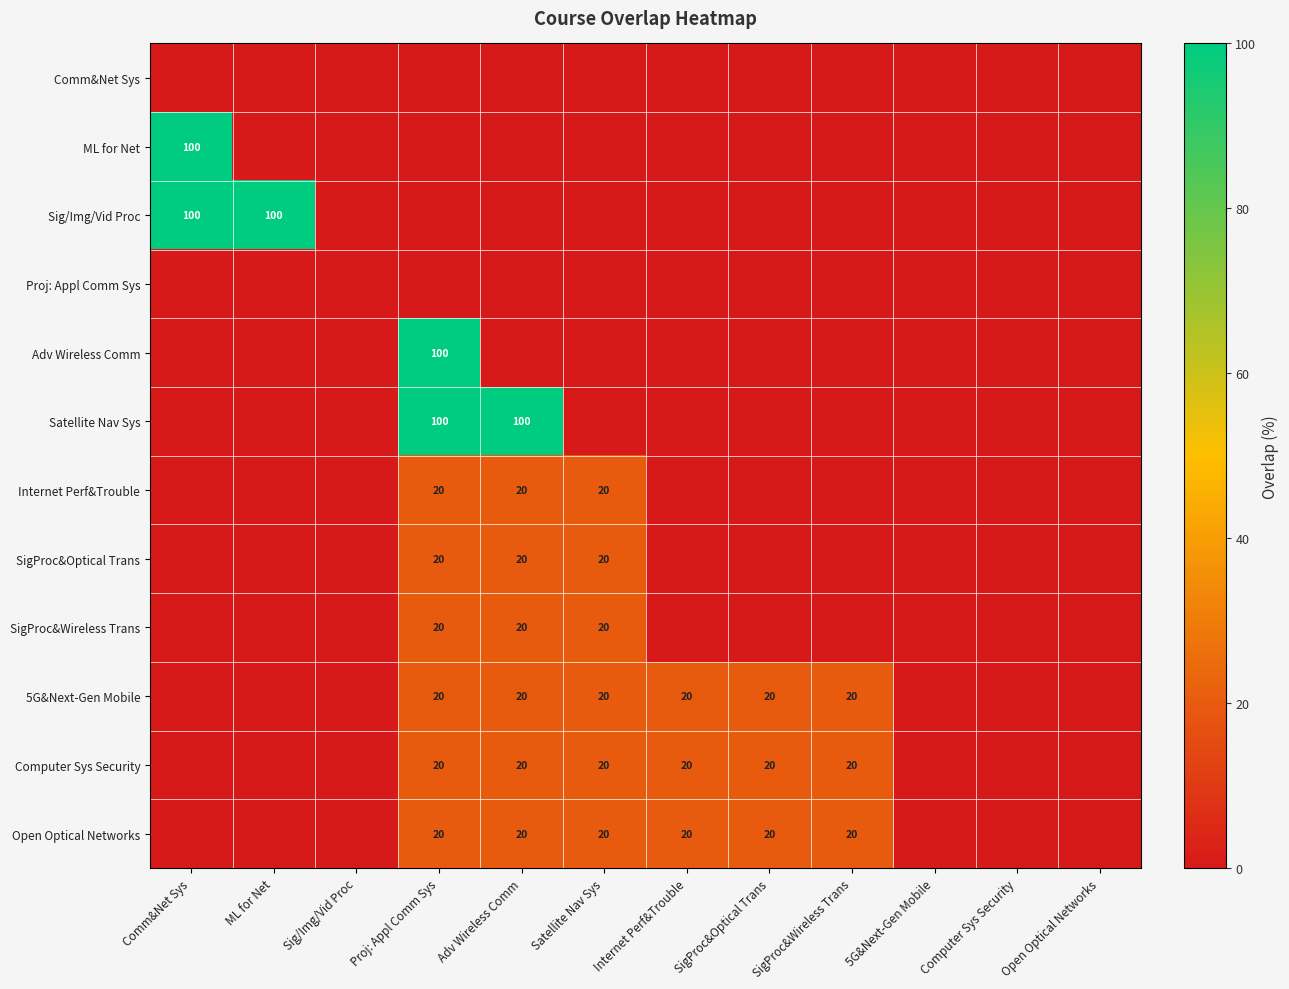

What is the difference between the maximum and second lowest values in the Open Optical Networks series?

20